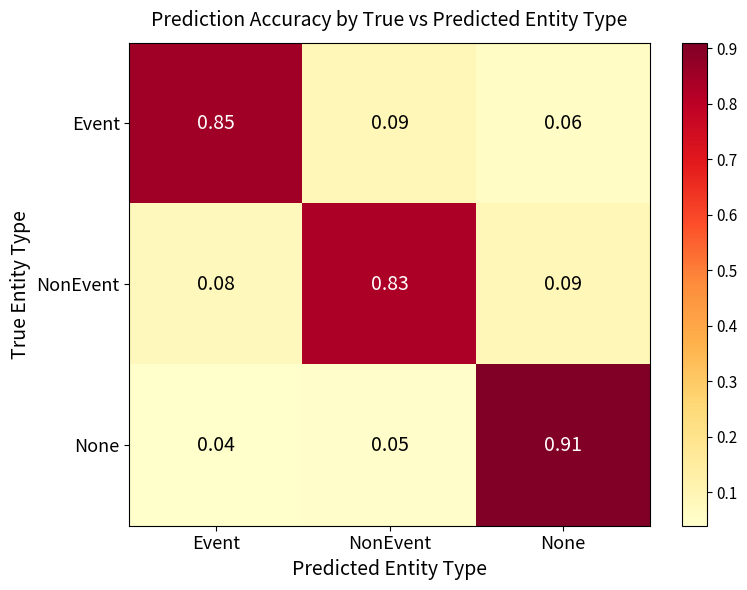

Is the value of Event at NonEvent greater than the value of NonEvent at NonEvent?

No